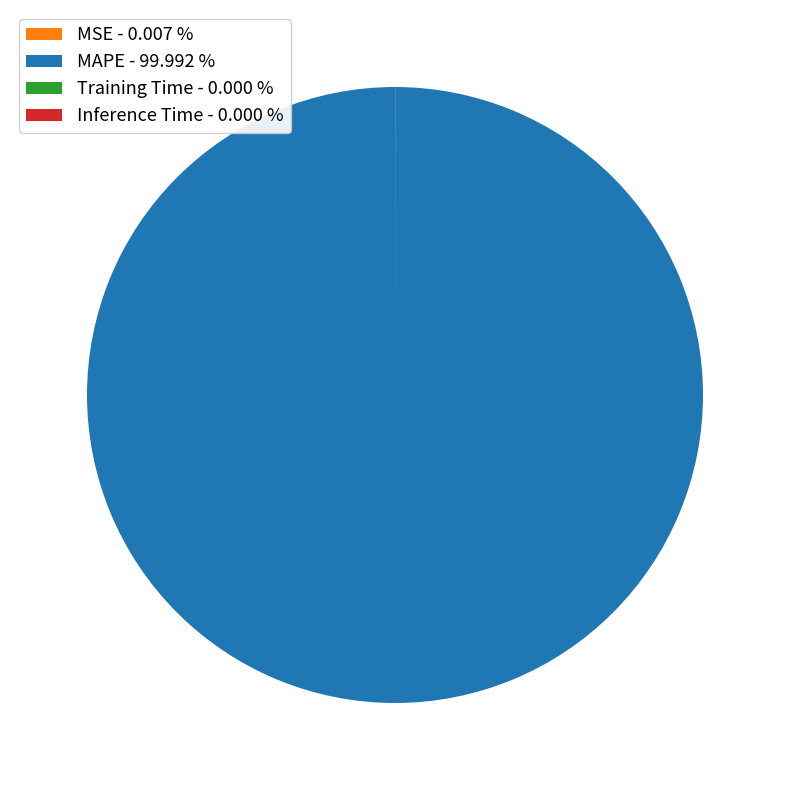

Does MAPE - 99.992 % represent more than half of the total?

Yes